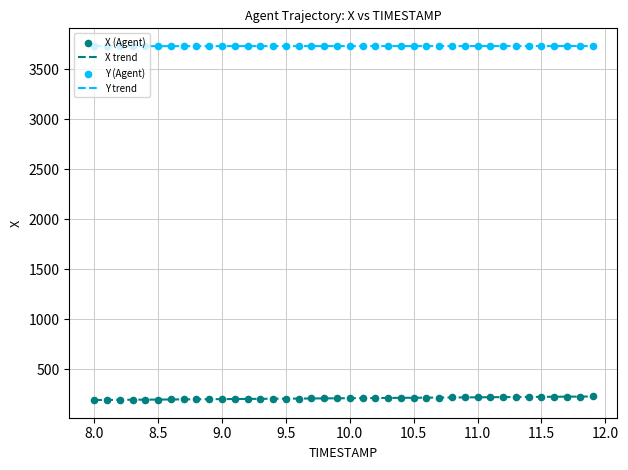

True or false: Y trend and X trend intersect in this chart.

False